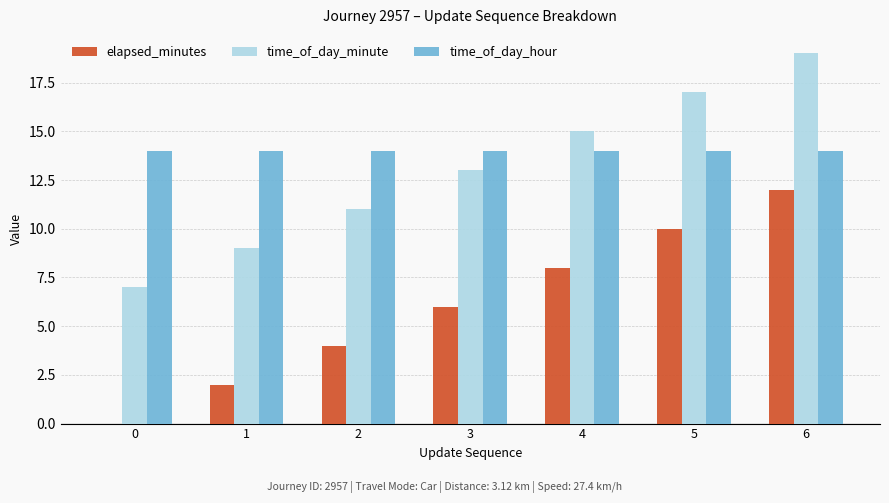

Is the value of elapsed_minutes at 0 greater than the value of time_of_day_hour at 6?

No